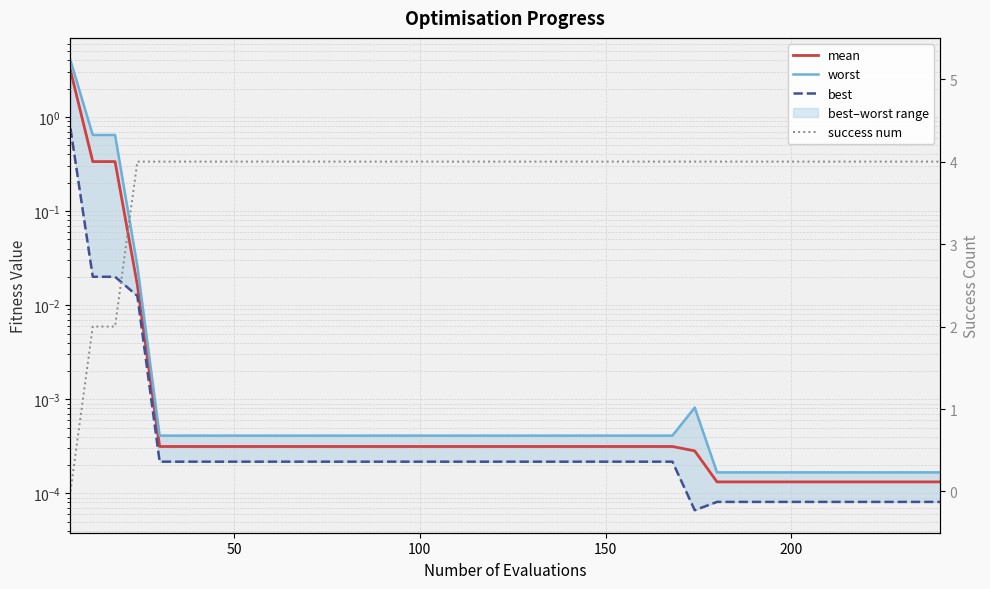

What is the value of the success num point at the 8th from the left?

4.0